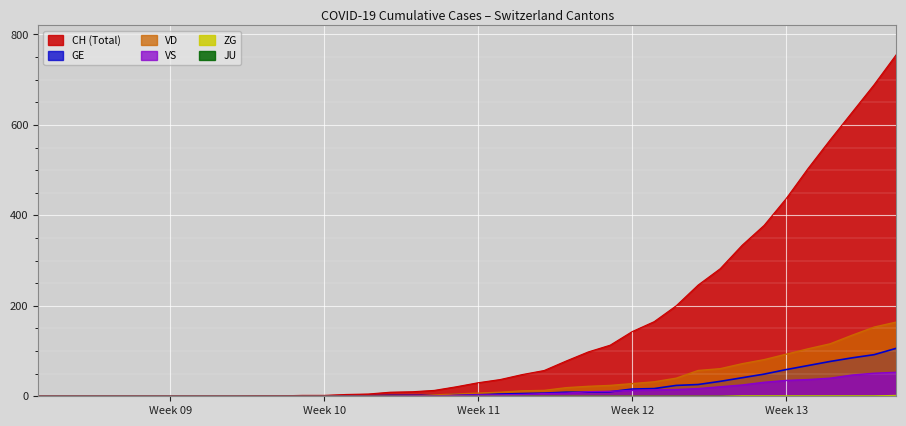

True or false: ZG and VS cross at least once.

False